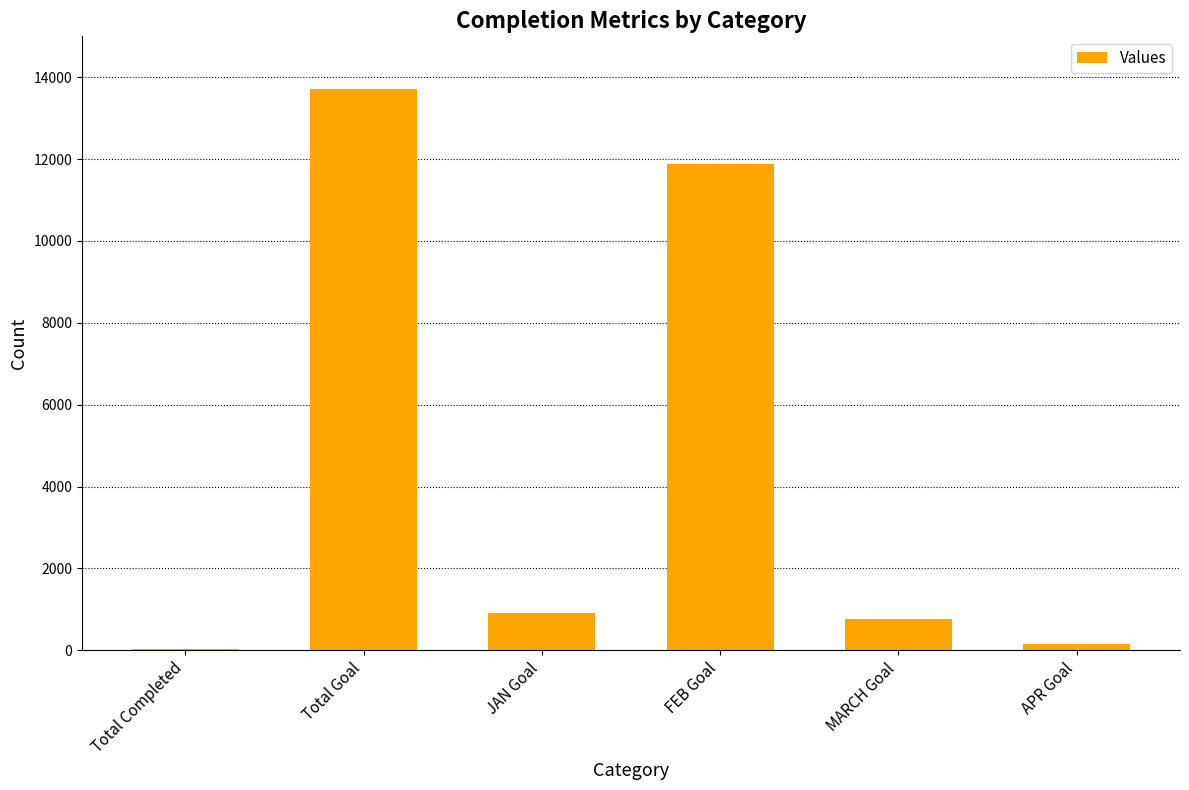

The chart shows a value of 921 at JAN Goal. True or false?

True